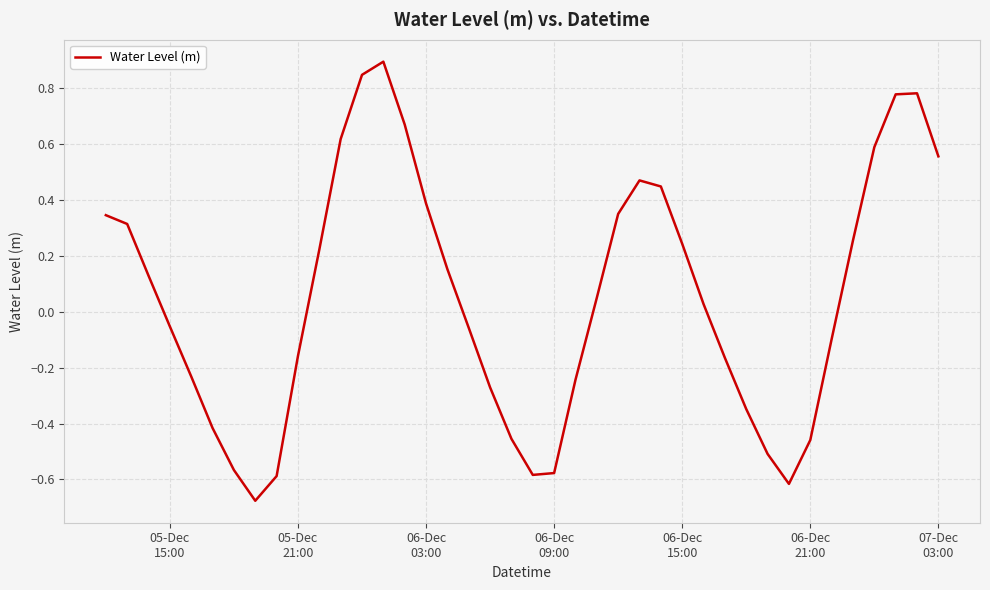

What is the difference between the maximum and minimum values?

1.6